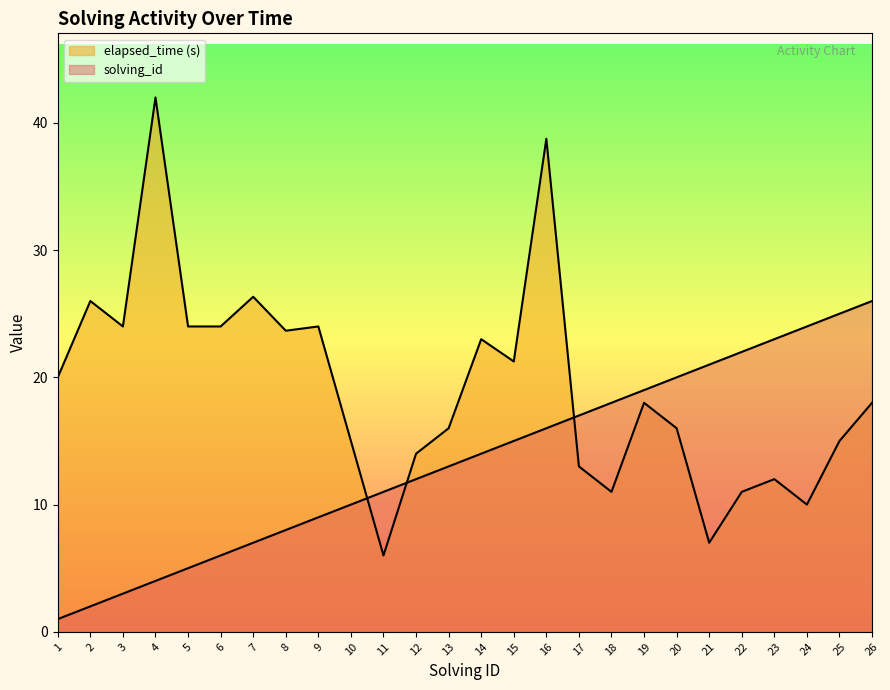

How many values in the solving_id series exceed 14?

12